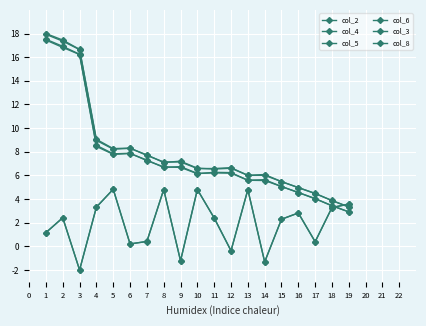

How many values in the col_3 series are below 2?

8